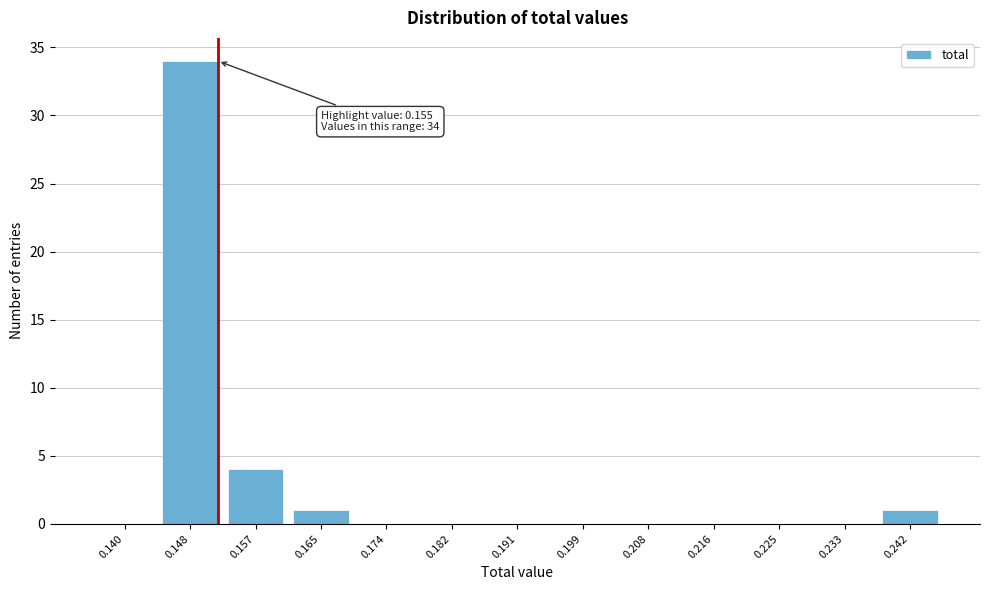

Reading right to left, transcribe all the data shown in this chart.

0.242=1	0.233=0	0.225=0	0.216=0	0.208=0	0.199=0	0.191=0	0.182=0	0.174=0	0.165=1	0.157=4	0.148=34	0.140=0